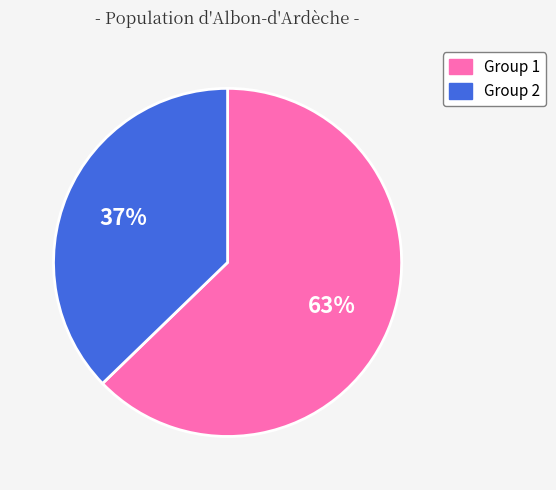

Approximately how many times larger is the value at Group 1 compared to Group 2?

1.7